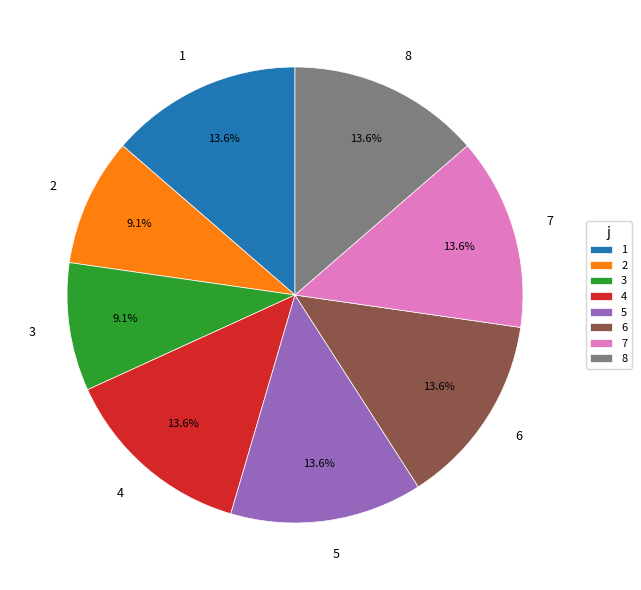

Is 5 the majority of the pie?

No